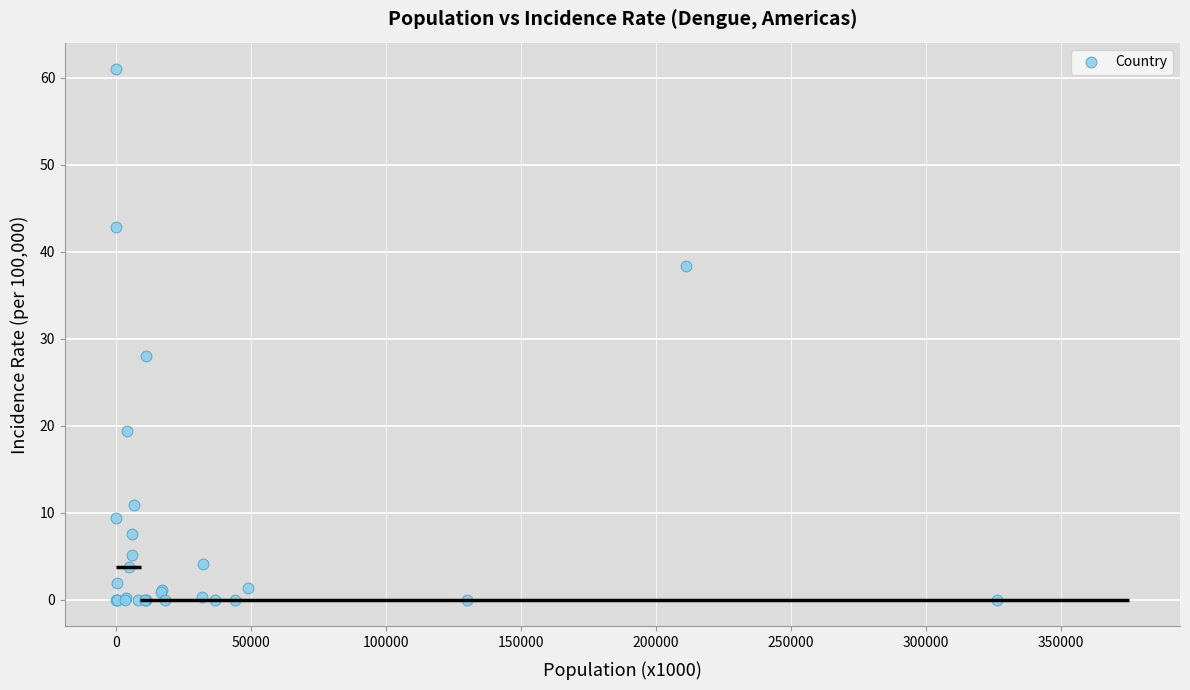

What Y value in the scatter plot is closest to 30?

28.0